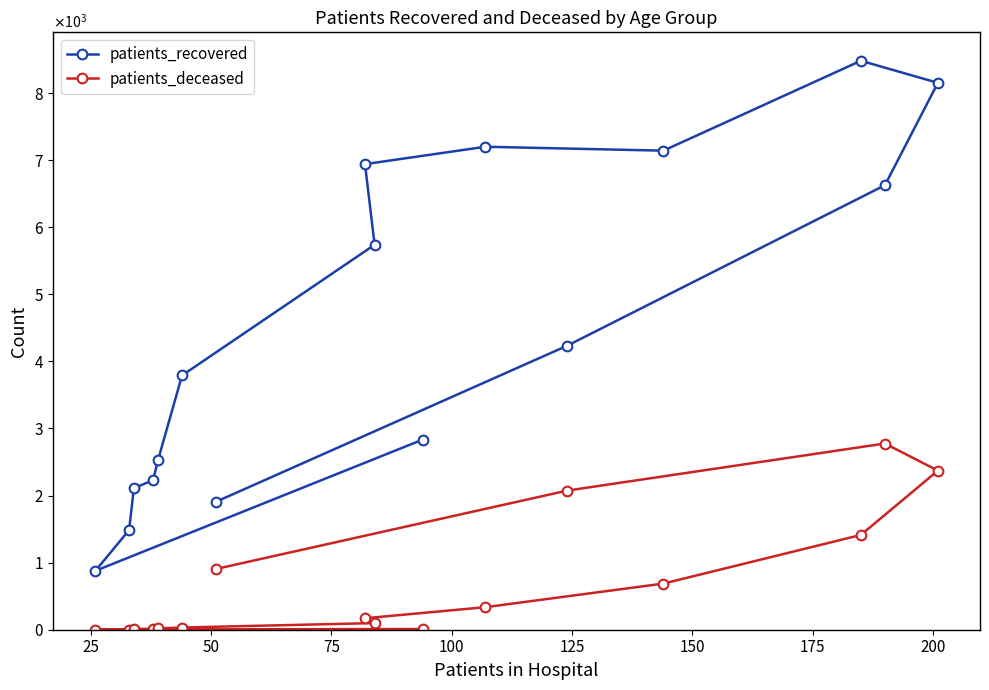

What is the highest value of the patients_recovered series?

8482